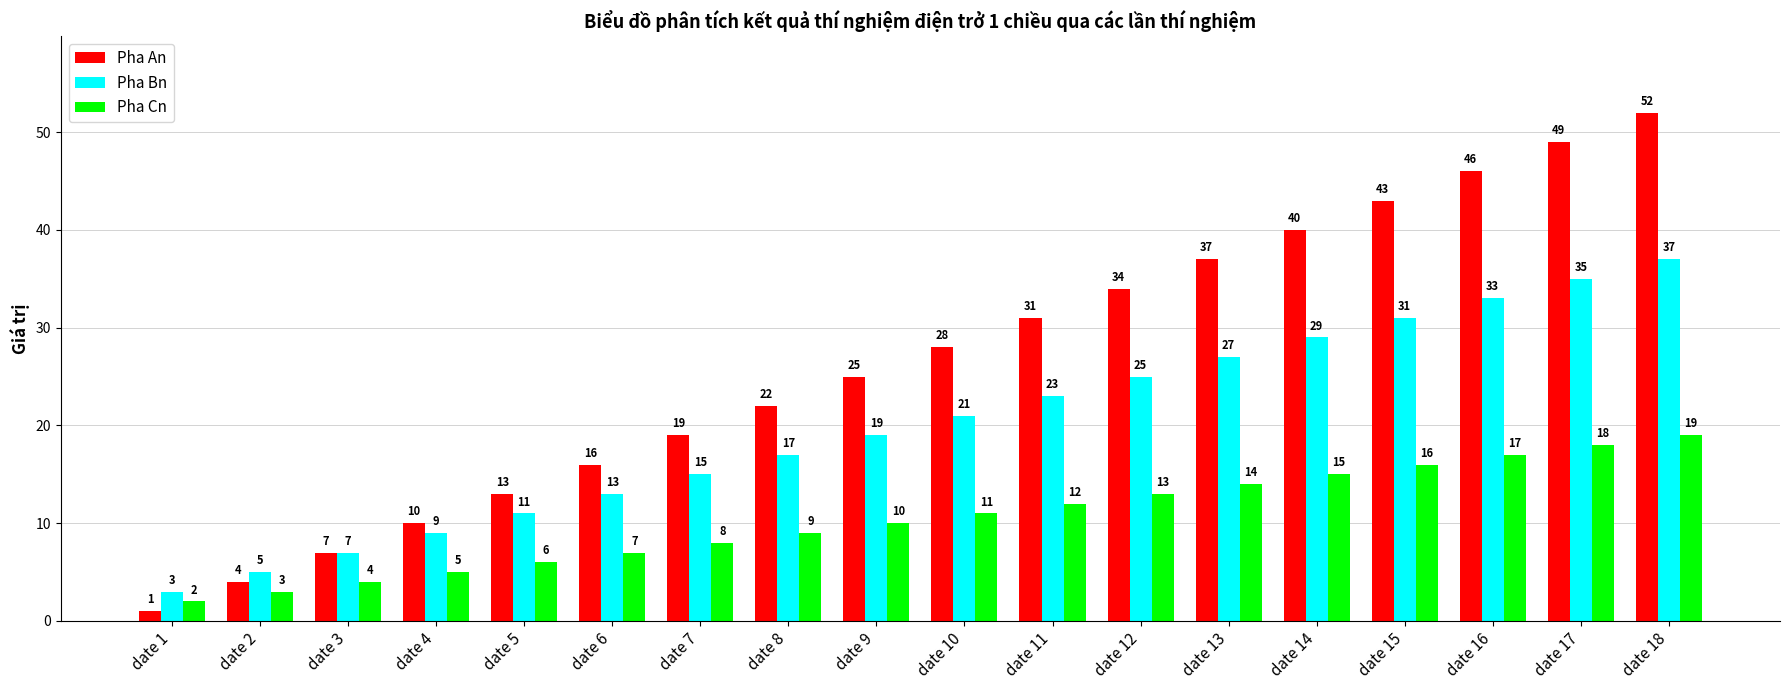

True or false: Pha Bn has a value of 25 at date 12.

True